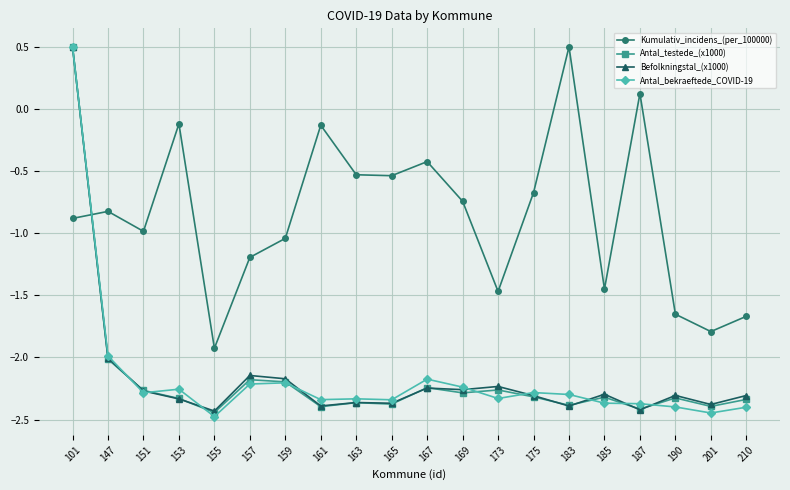

How many positive values does the Antal_testede_(x1000) series have?

1